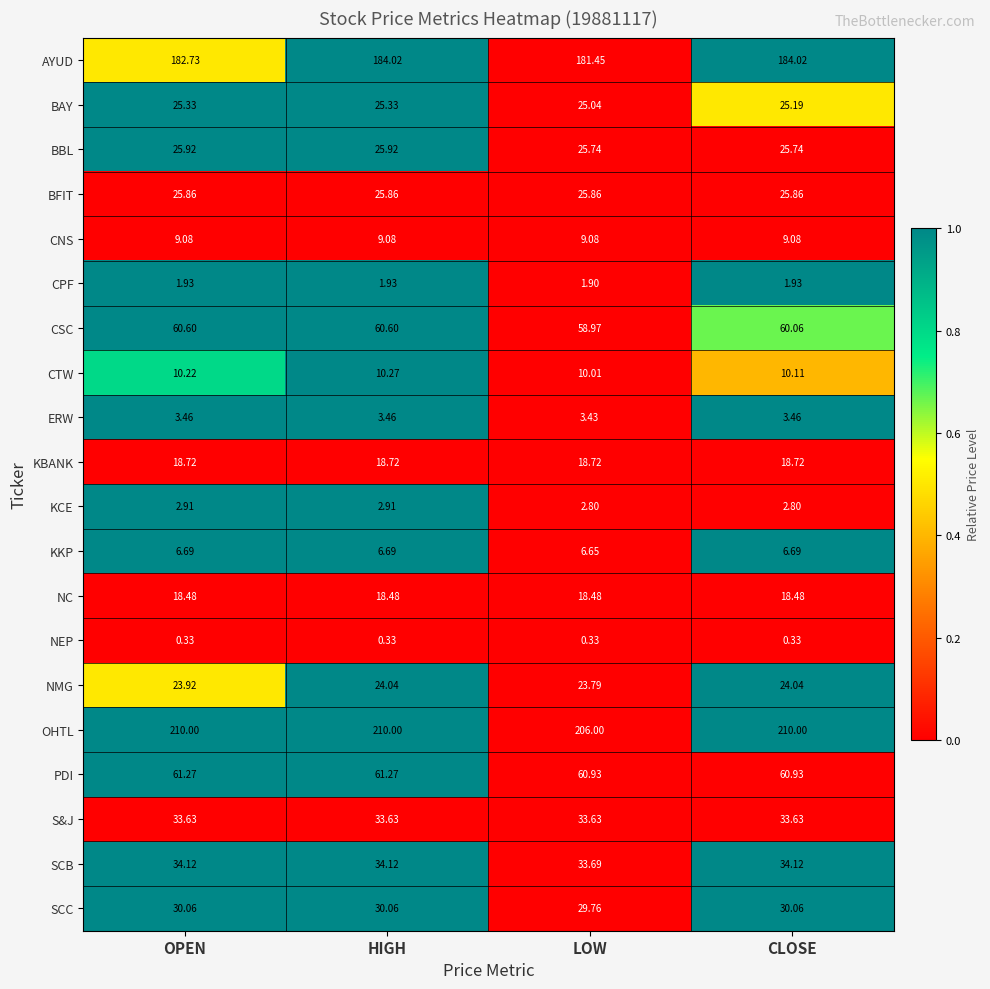

Which series has the largest range (max minus min)?

OHTL